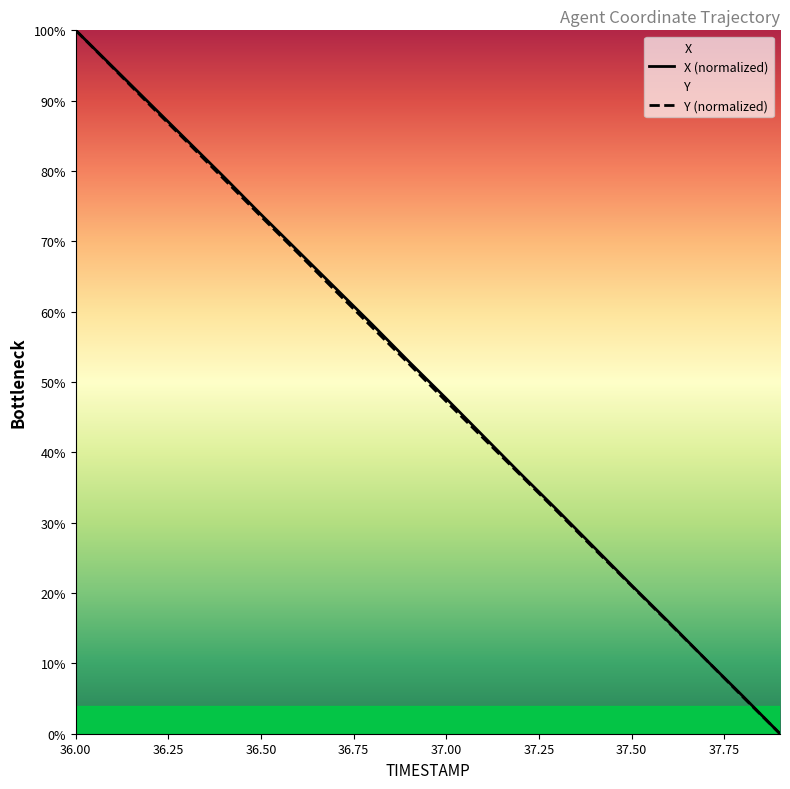

At which category is the sum across all series the highest?

36.00